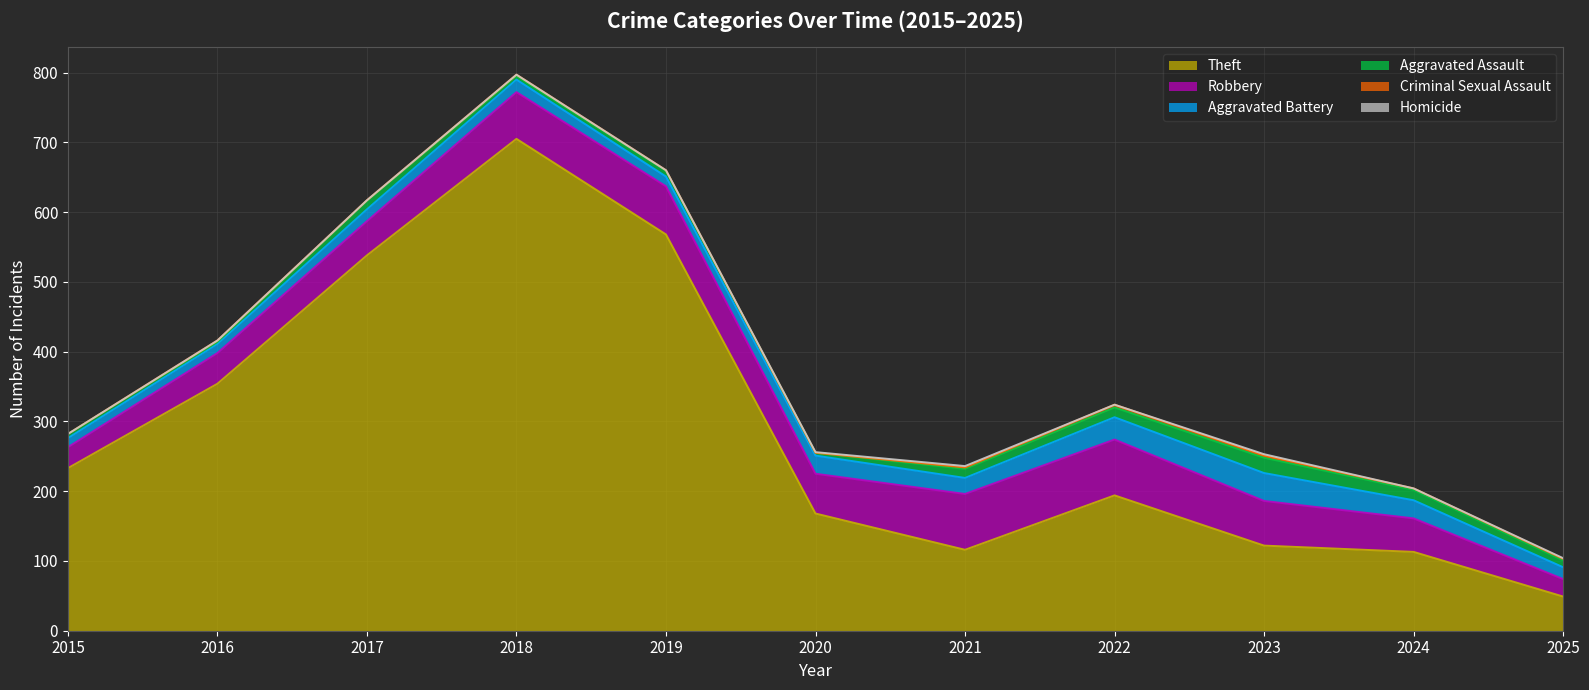

At which category is the sum across all series the highest?

2018